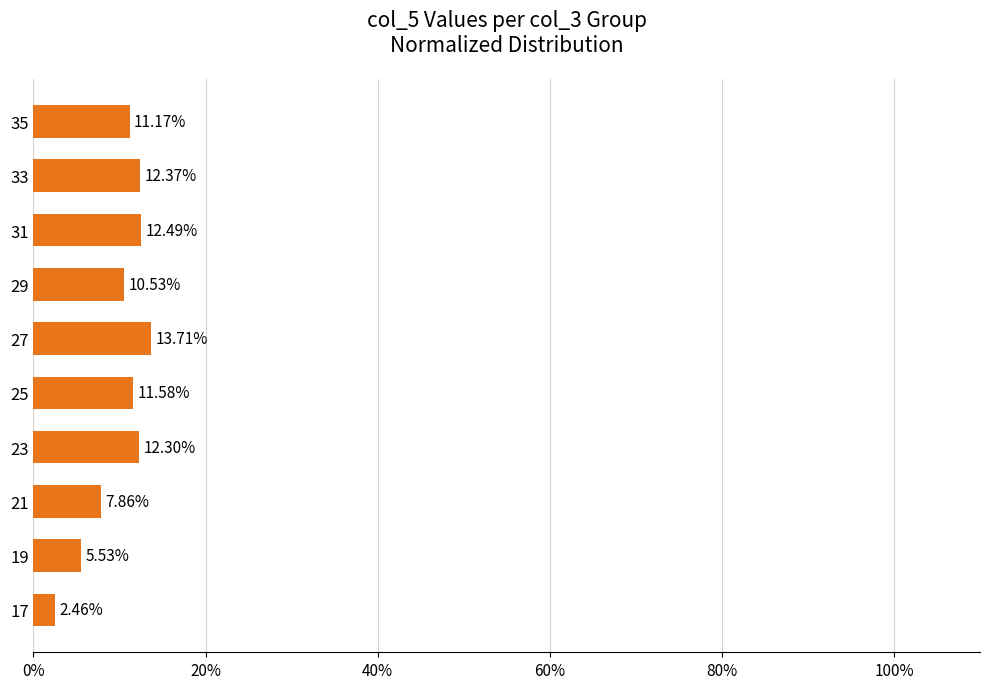

Which has a higher value, 31 or 35?

31